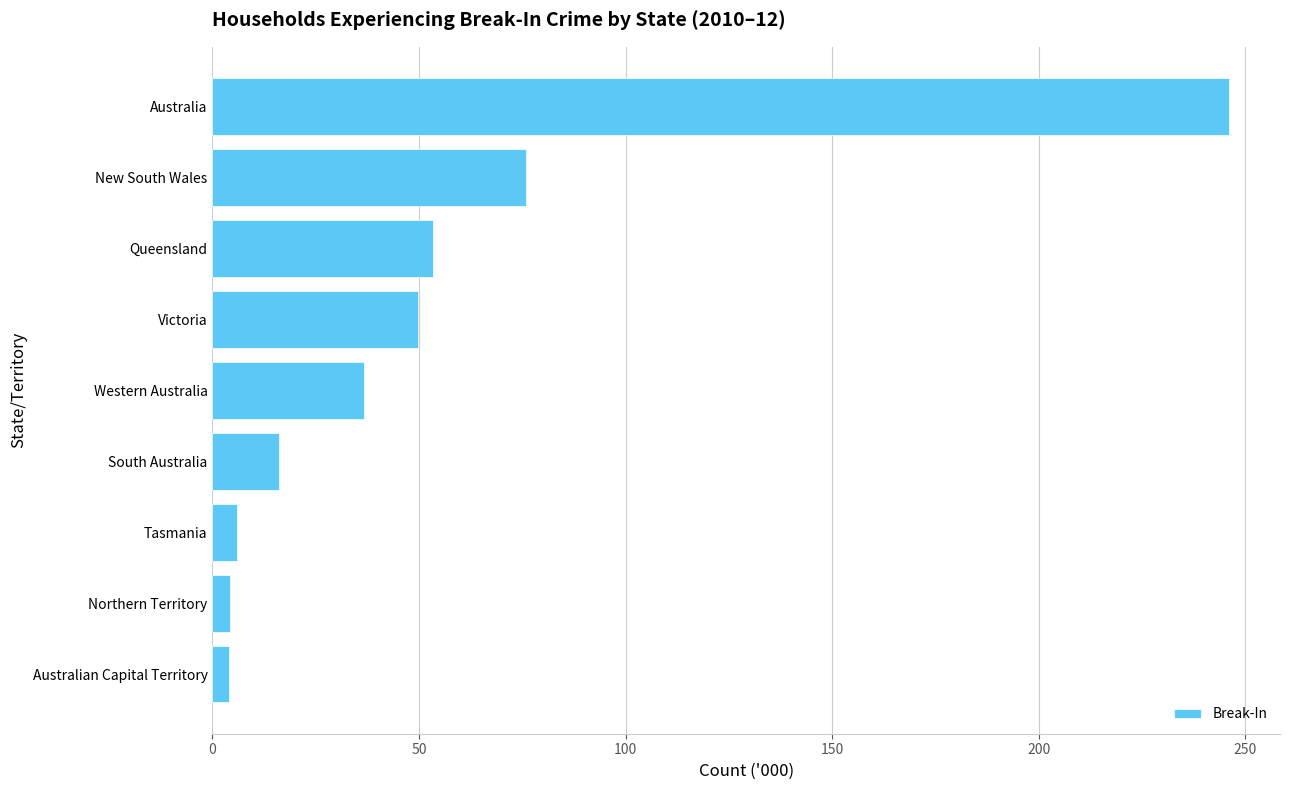

What is the approximate value at Western Australia?

36.8